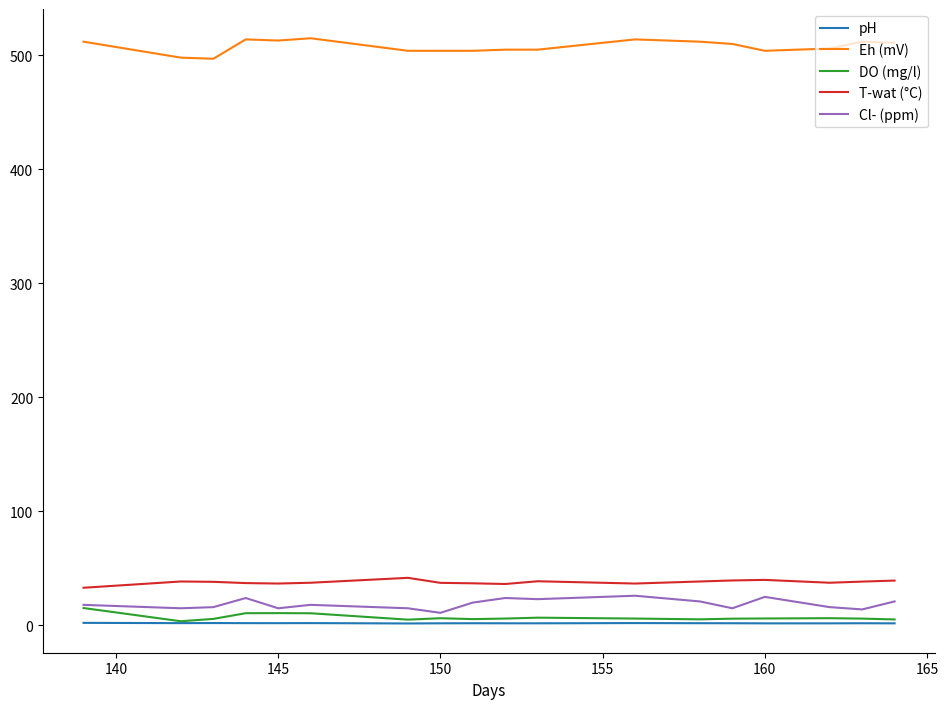

What is the maximum value for Eh (mV)?

515.0